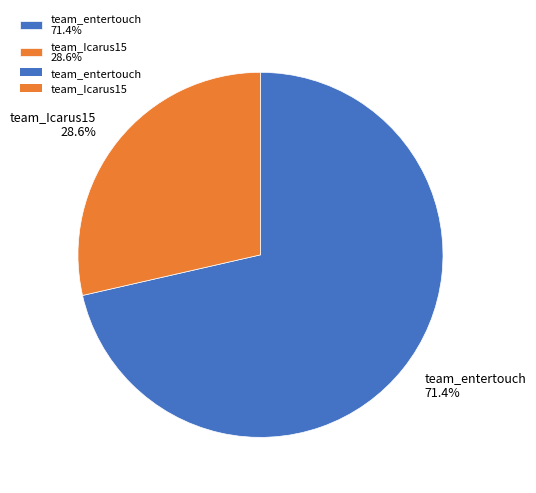

Which category has the biggest portion of the pie?

team_entertouch